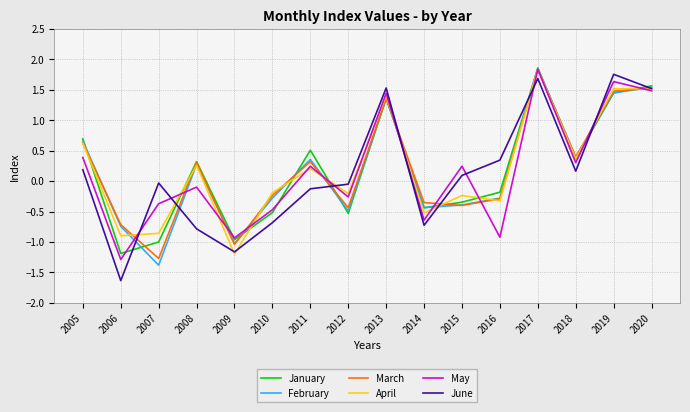

Is the value of March at 2006 greater than the value of February at 2020?

No